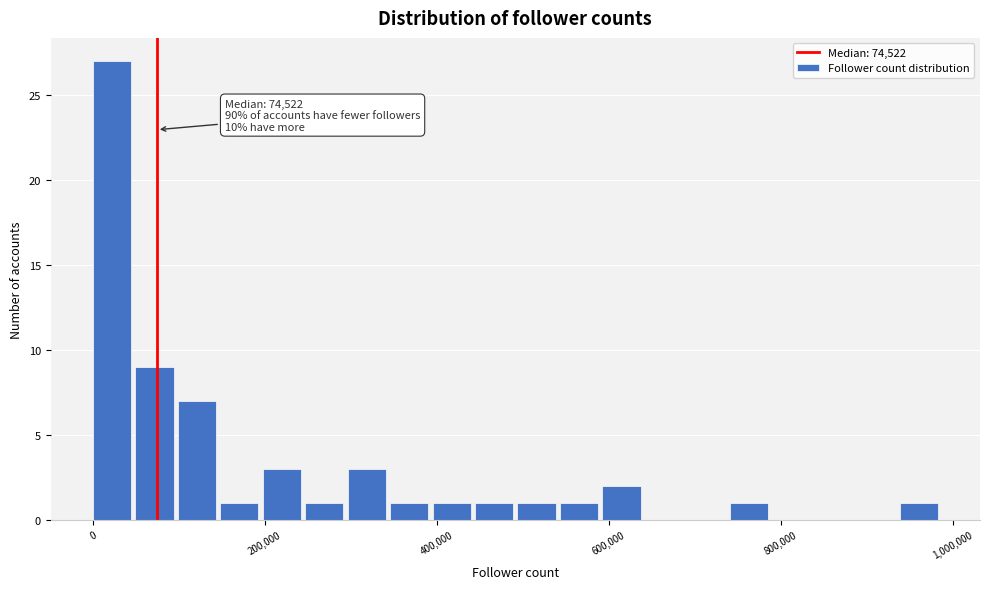

Read against the x-axis, roughly where is the centre of the tallest bar?

20000